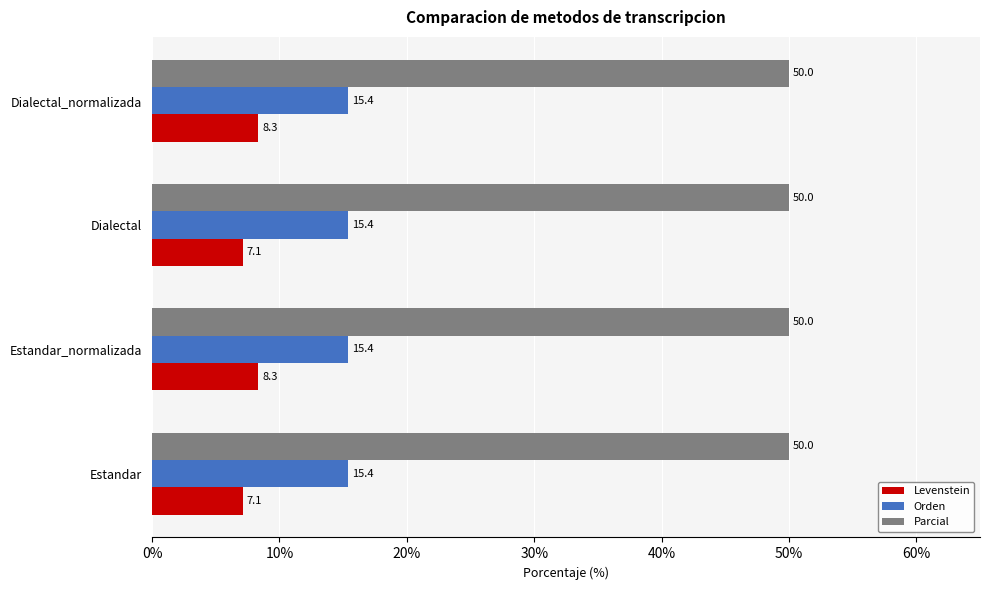

What is the total value across all series at Estandar?

72.5